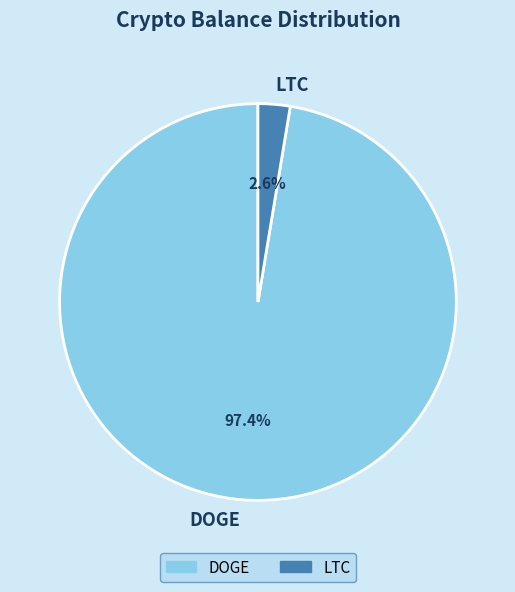

Rank the categories by value from lowest to highest.

LTC, DOGE